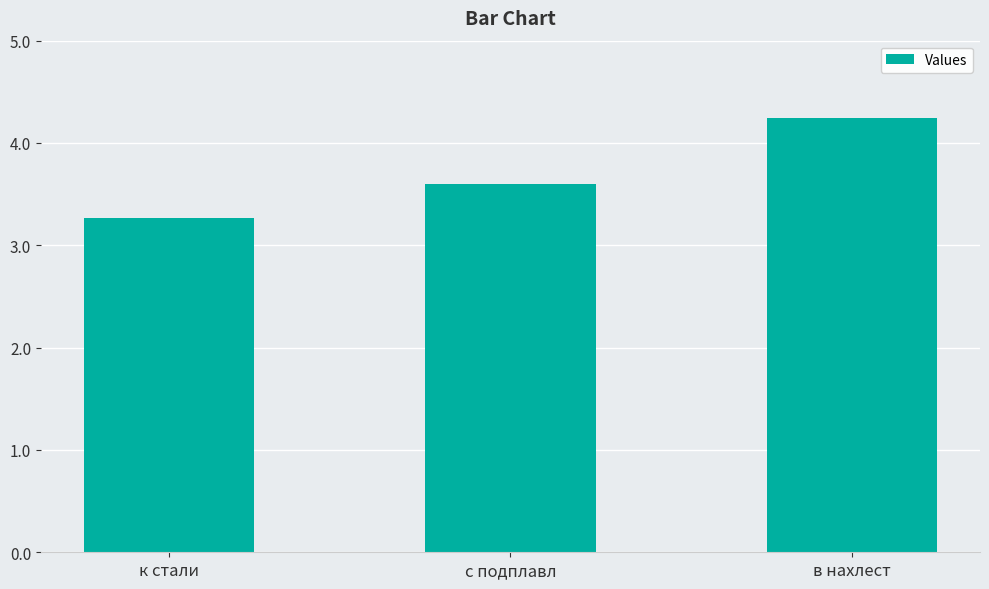

Reading left to right, what are all the values shown in this chart?

к стали=3.3	с подплавл=3.6	в нахлест=4.2